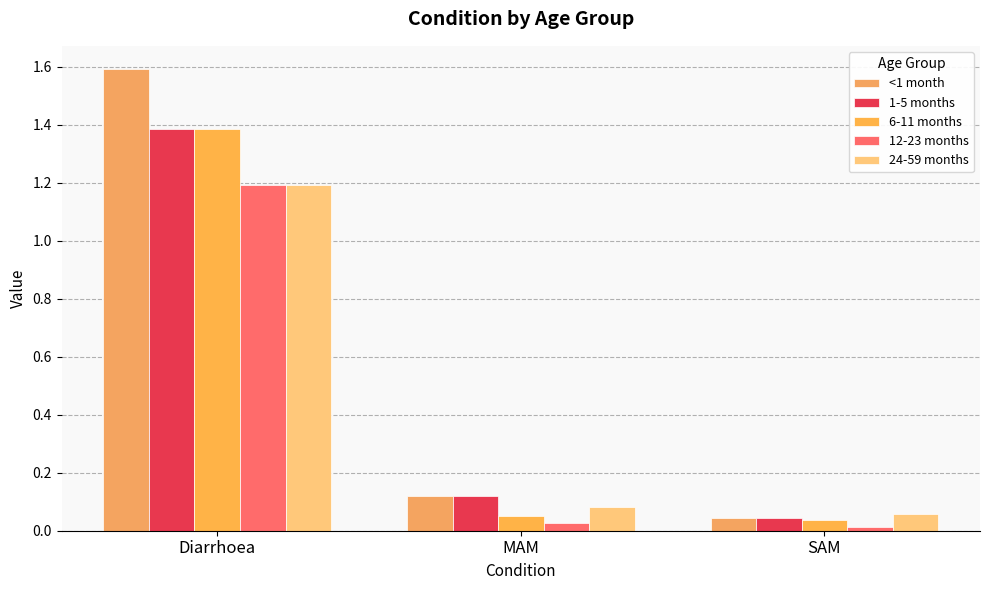

Which series has the largest total across all categories?

<1 month